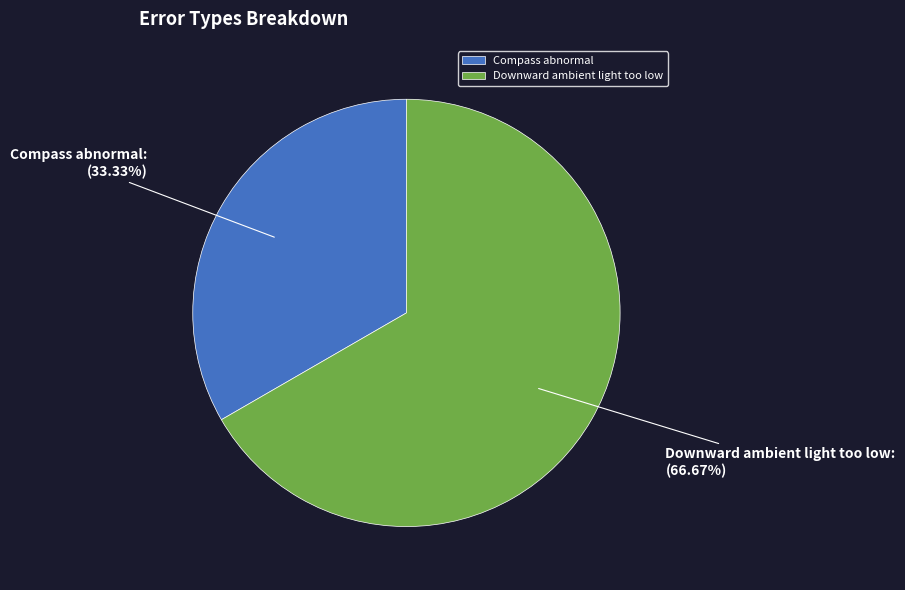

Which category has the smallest portion of the pie?

Compass abnormal